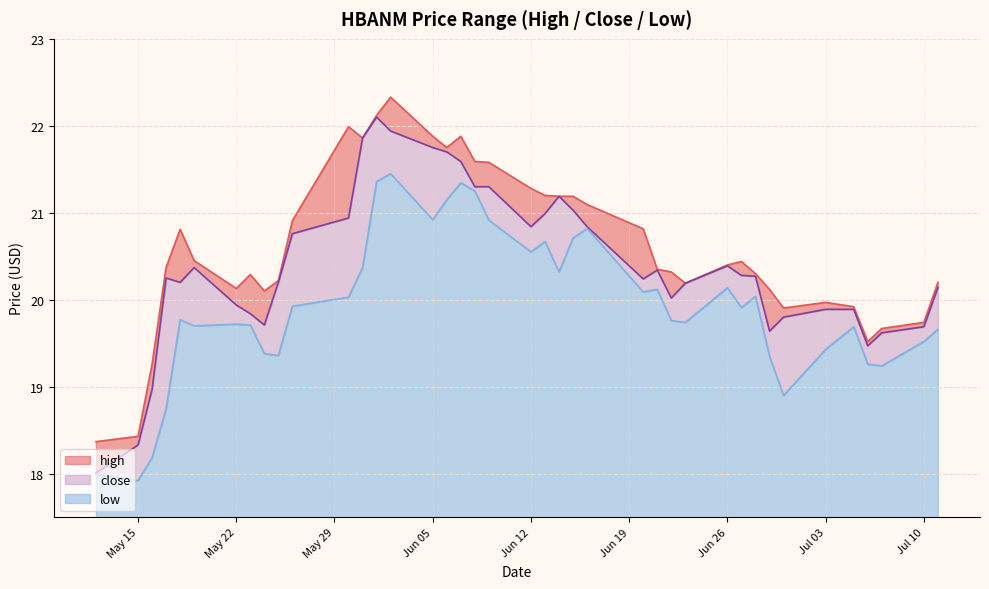

How many interior local valleys does the high series have?

7